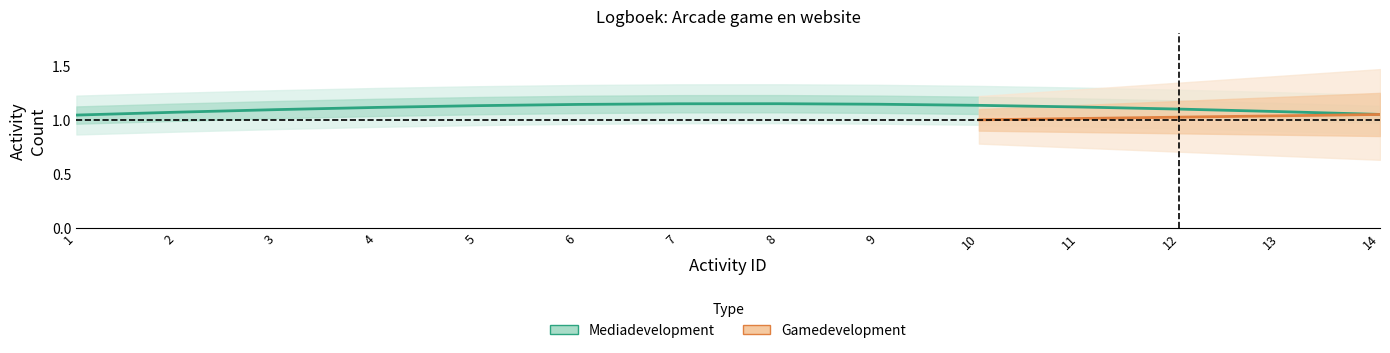

How many data points does each series have?

5